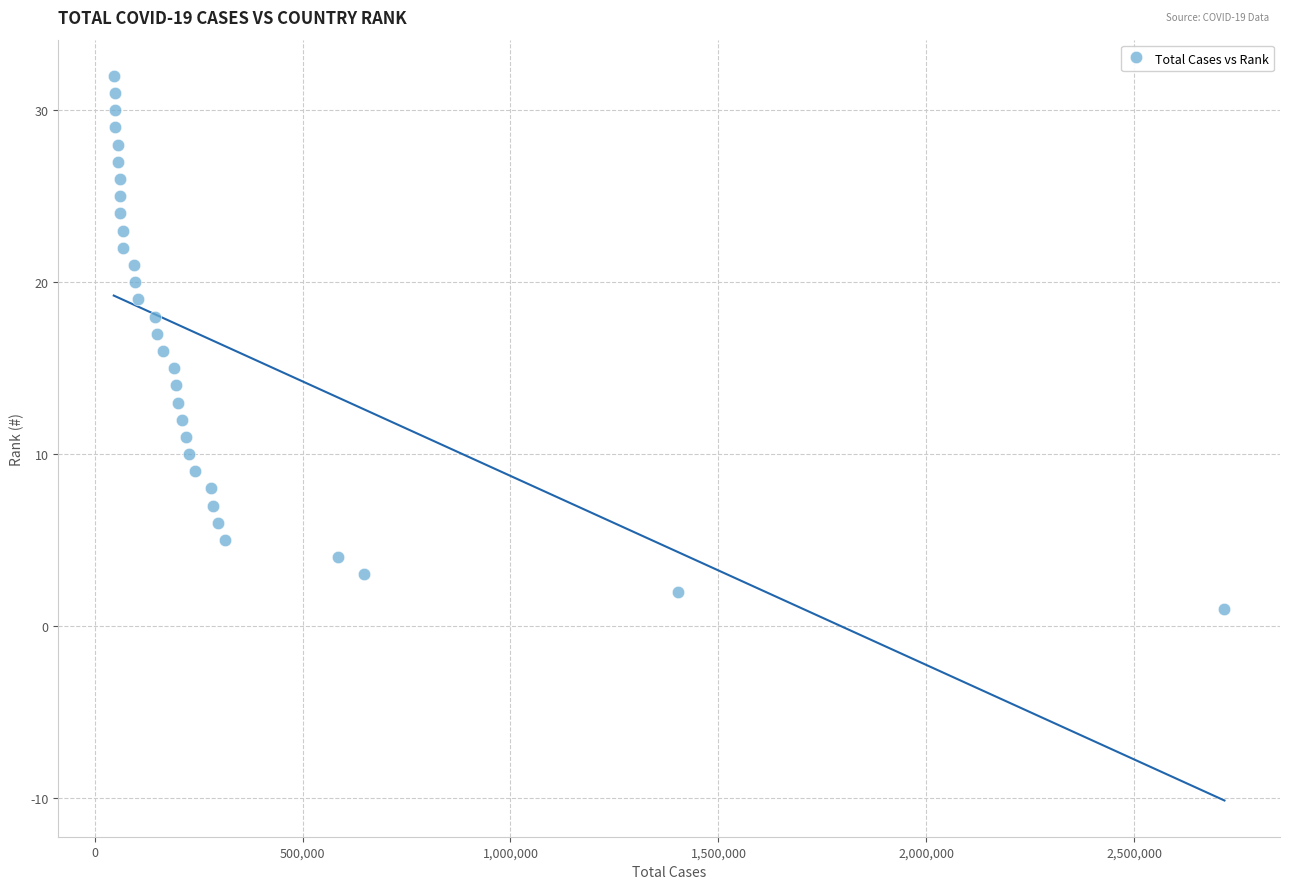

What is the range of X values (max minus min)?

2670350